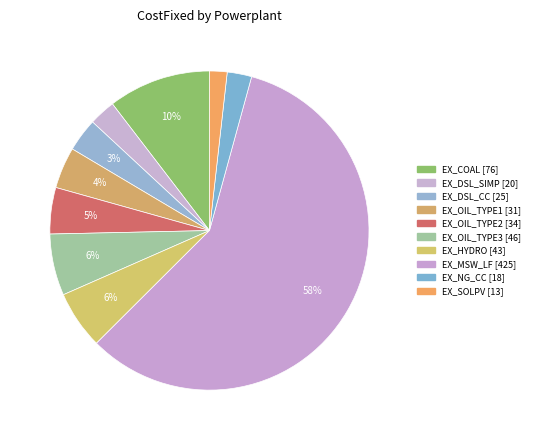

How many slices are in this pie chart?

10